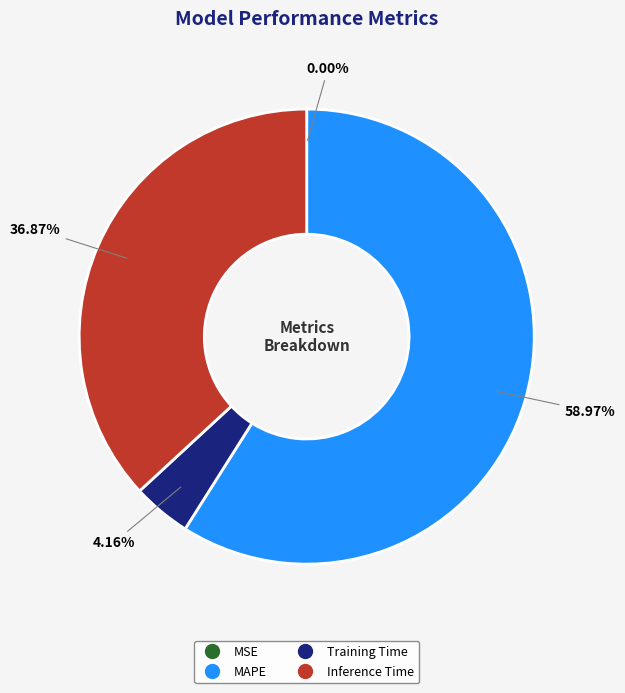

Is there any slice that represents more than half of the pie?

Yes